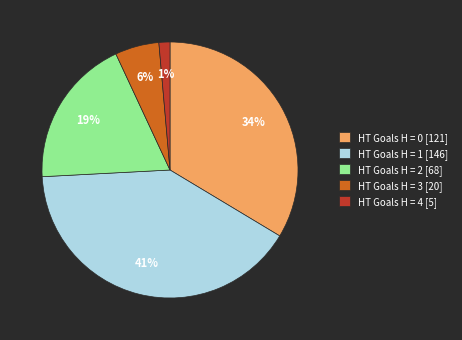

Which slice is the largest?

HT Goals H = 1 [146]